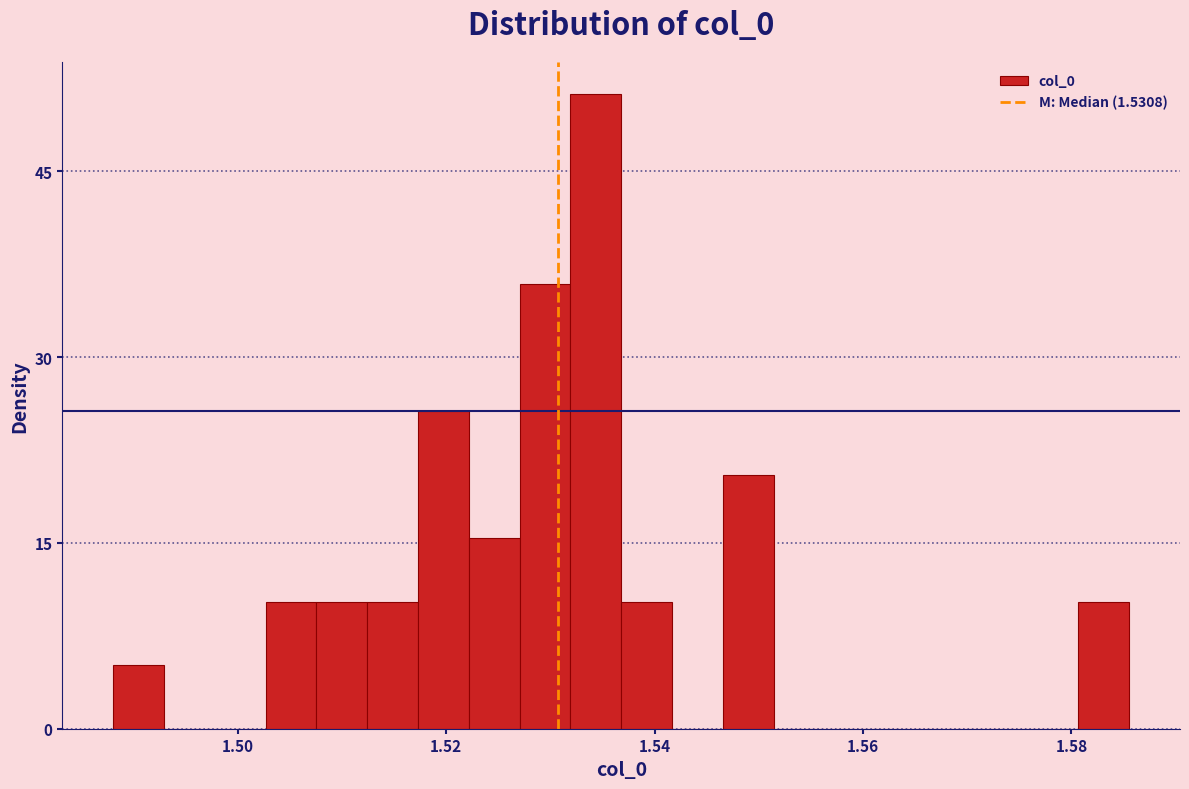

Read against the x-axis, roughly where is the centre of the tallest bar?

1.534